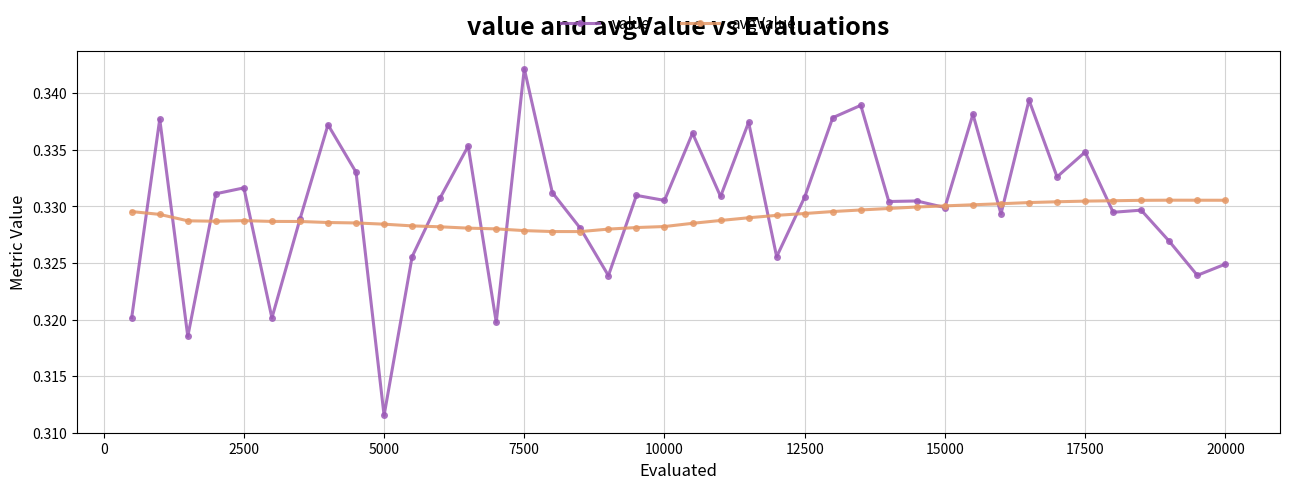

True or false: avgValue has more than 1 interior local peaks.

True